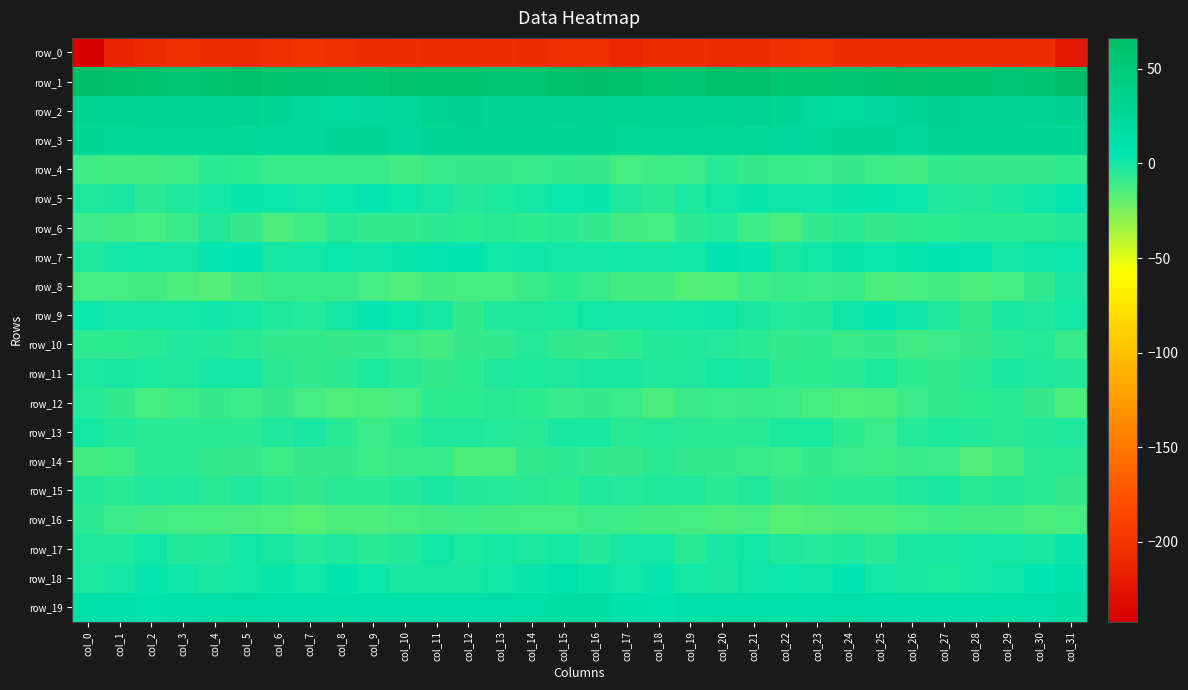

What is the smallest value displayed?

-242.1